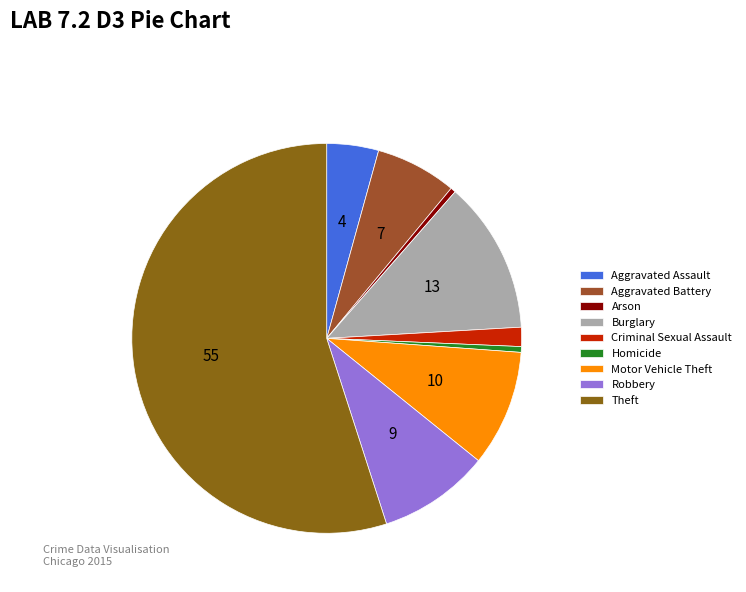

Which category has the smallest portion of the pie?

Arson